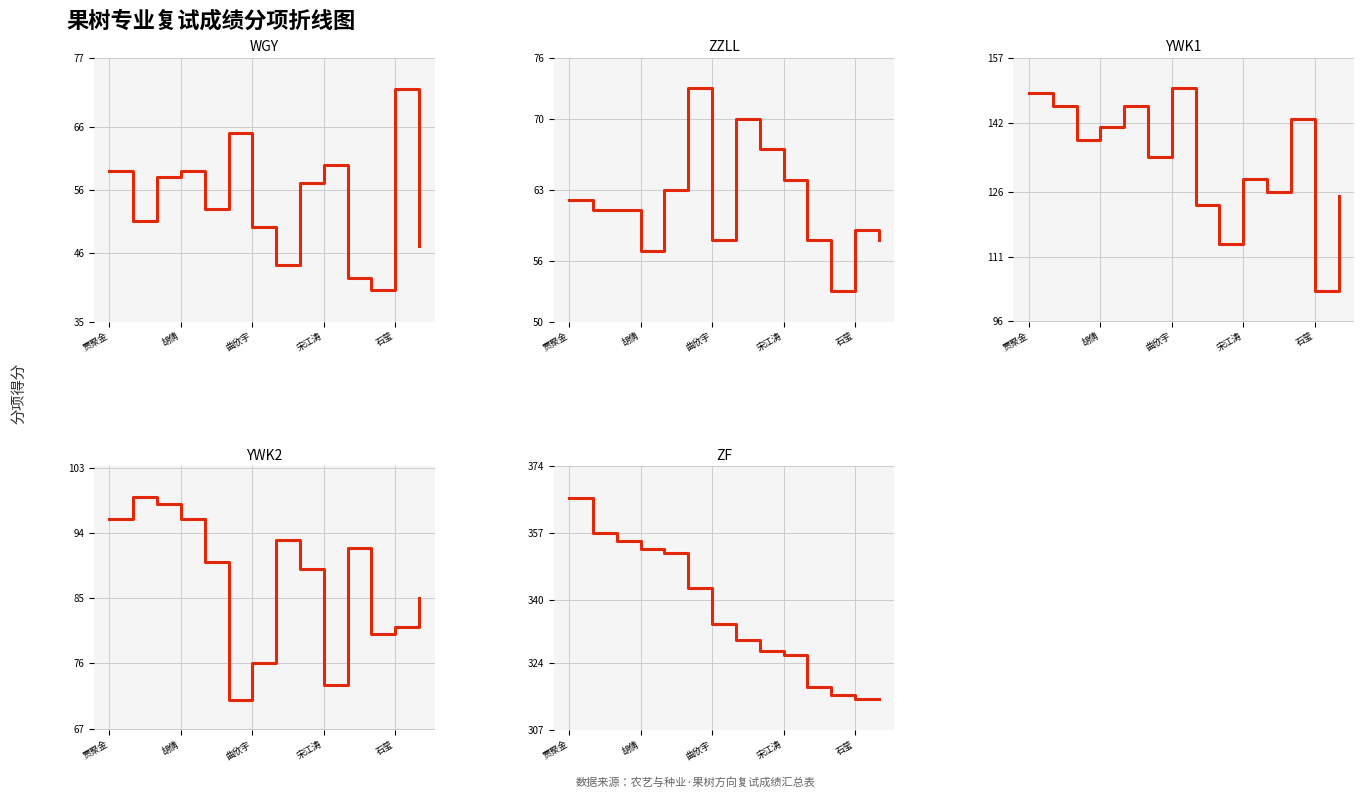

How many distinct data groups are displayed?

5